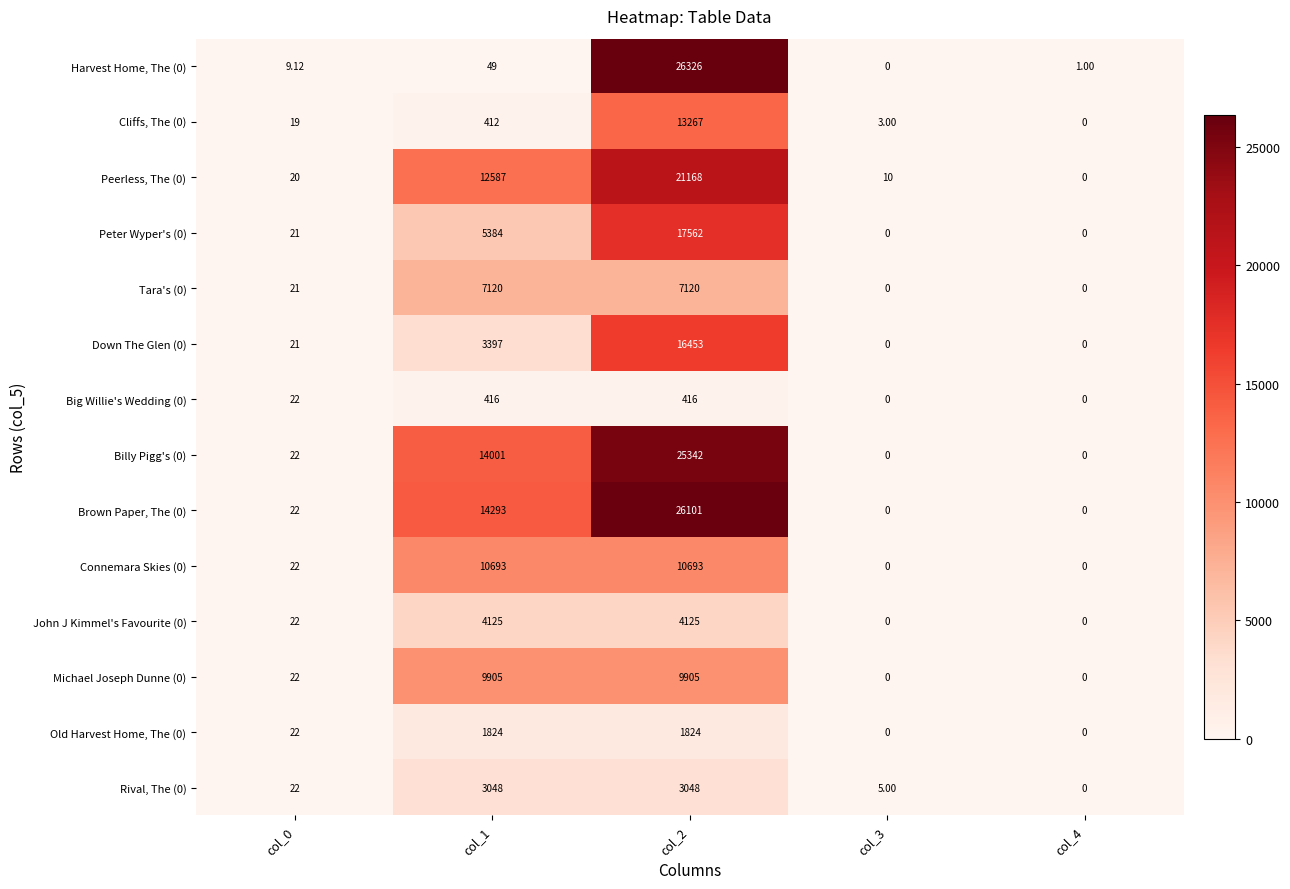

Reading left to right, what are all the values shown in this chart?

Harvest Home, The (0): col_0=9.1	col_1=49.0	col_2=26326.0	col_3=0.0	col_4=1.0
Cliffs, The (0): col_0=19.0	col_1=412.0	col_2=13267.0	col_3=3.0	col_4=0.0
Peerless, The (0): col_0=20.0	col_1=12587.0	col_2=21168.0	col_3=10.0	col_4=0.0
Peter Wyper's (0): col_0=21.0	col_1=5384.0	col_2=17562.0	col_3=0.0	col_4=0.0
Tara's (0): col_0=21.0	col_1=7120.0	col_2=7120.0	col_3=0.0	col_4=0.0
Down The Glen (0): col_0=21.0	col_1=3397.0	col_2=16453.0	col_3=0.0	col_4=0.0
Big Willie's Wedding (0): col_0=22.0	col_1=416.0	col_2=416.0	col_3=0.0	col_4=0.0
Billy Pigg's (0): col_0=22.0	col_1=14001.0	col_2=25342.0	col_3=0.0	col_4=0.0
Brown Paper, The (0): col_0=22.0	col_1=14293.0	col_2=26101.0	col_3=0.0	col_4=0.0
Connemara Skies (0): col_0=22.0	col_1=10693.0	col_2=10693.0	col_3=0.0	col_4=0.0
John J Kimmel's Favourite (0): col_0=22.0	col_1=4125.0	col_2=4125.0	col_3=0.0	col_4=0.0
Michael Joseph Dunne (0): col_0=22.0	col_1=9905.0	col_2=9905.0	col_3=0.0	col_4=0.0
Old Harvest Home, The (0): col_0=22.0	col_1=1824.0	col_2=1824.0	col_3=0.0	col_4=0.0
Rival, The (0): col_0=22.0	col_1=3048.0	col_2=3048.0	col_3=5.0	col_4=0.0